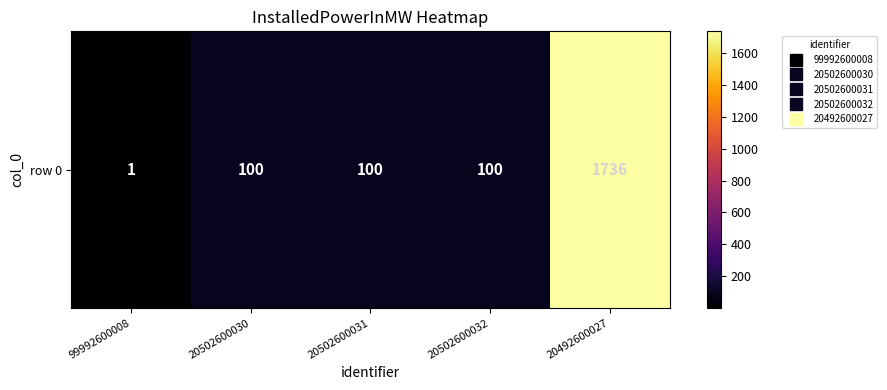

What is the change in value from 99992600008 to 20502600030?

+99